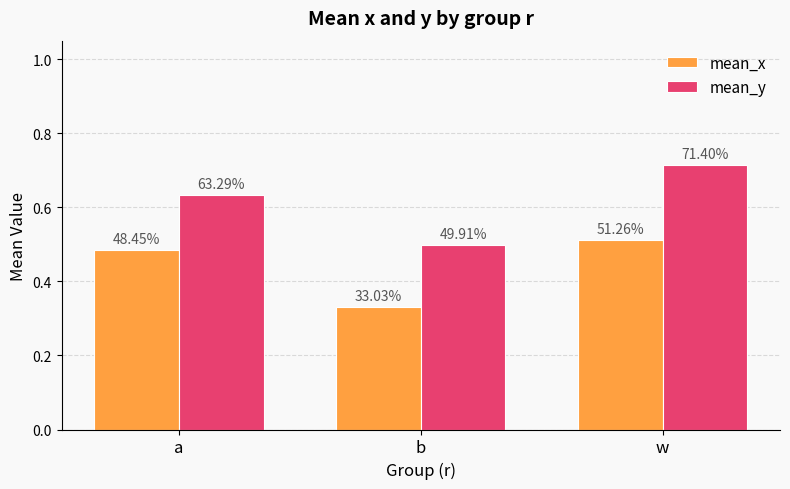

What is the sum of all mean_x values?

1.3